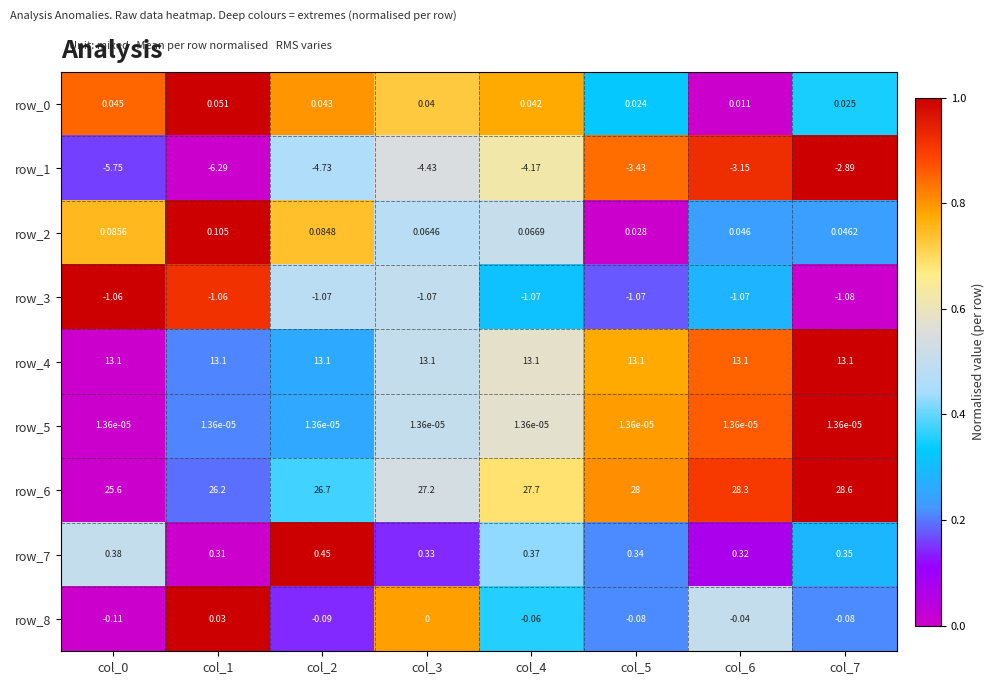

Is the value of row_8 at col_1 greater than the value of row_4 at col_1?

No